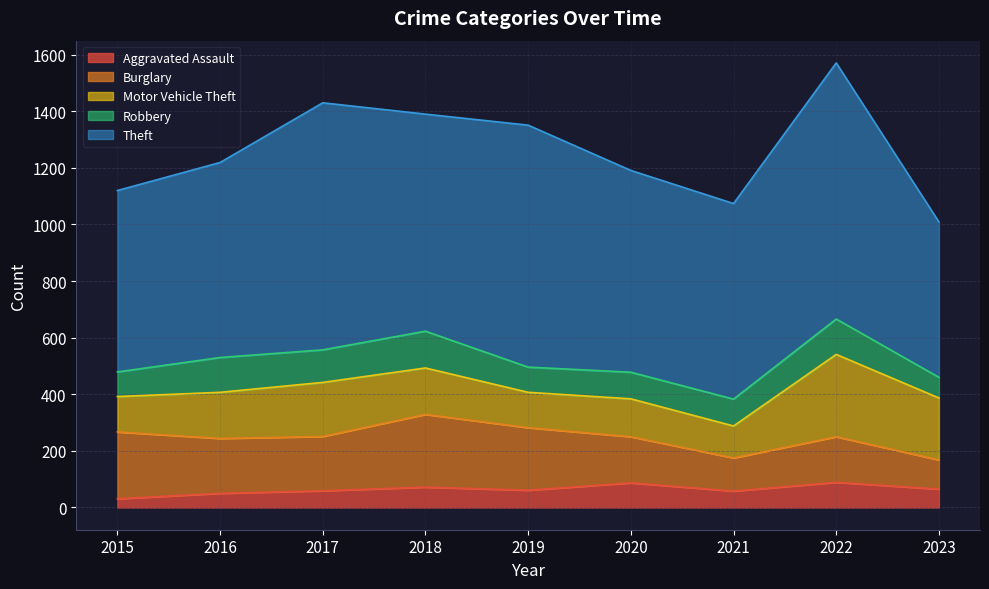

Which series has the largest total across all categories?

Theft